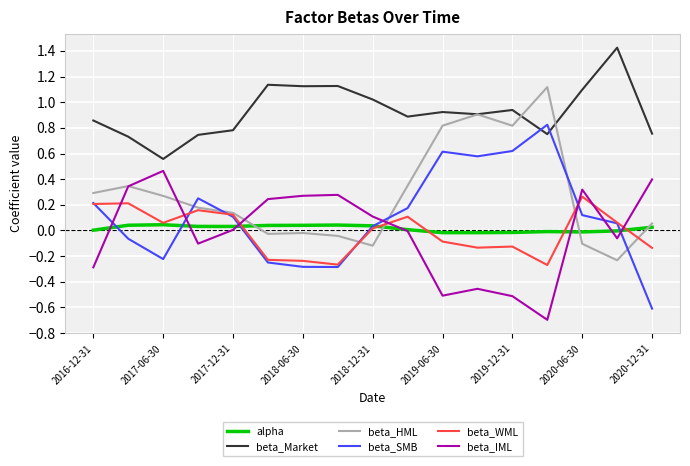

True or false: beta_WML and beta_Market intersect in this chart.

False